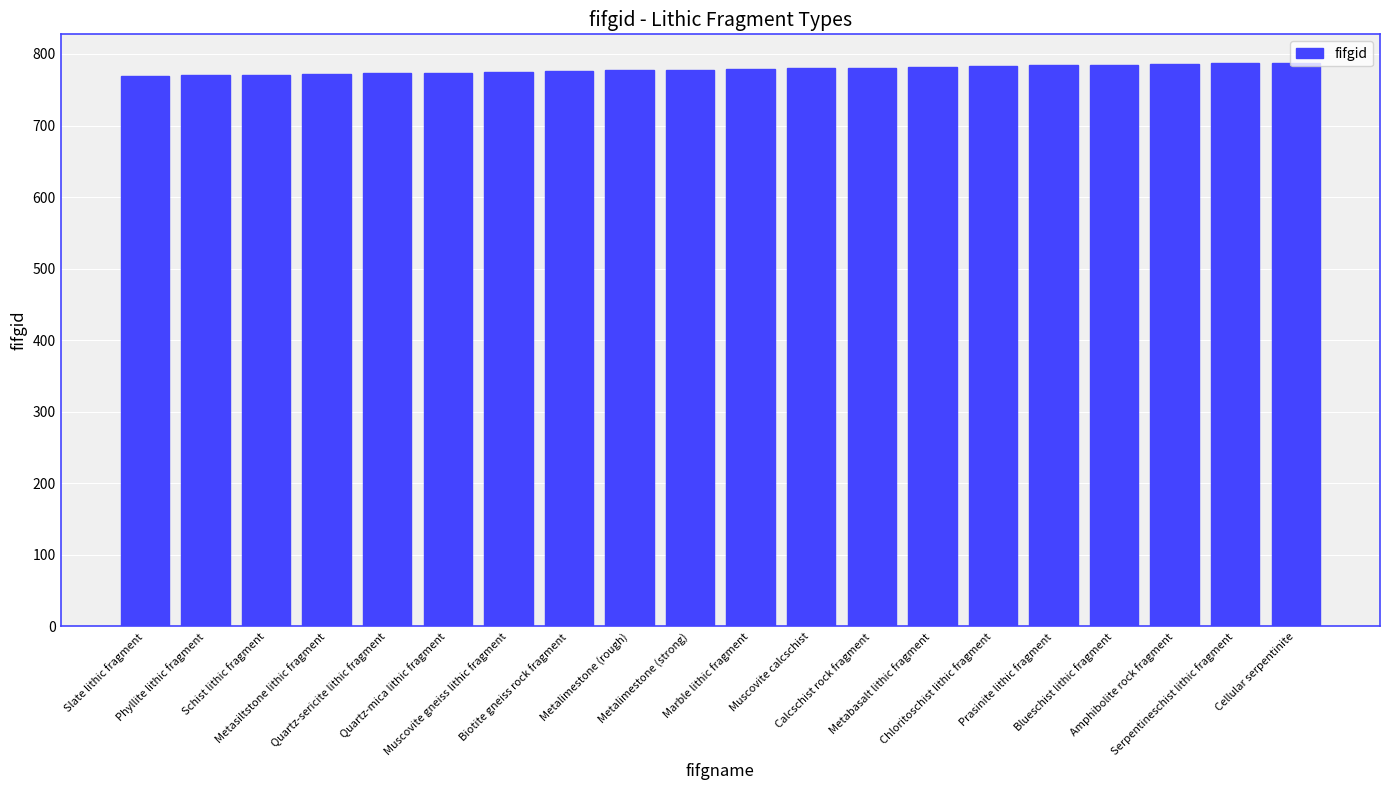

What is the ratio of the value at Metalimestone (strong) to the value at Blueschist lithic fragment?

1.0